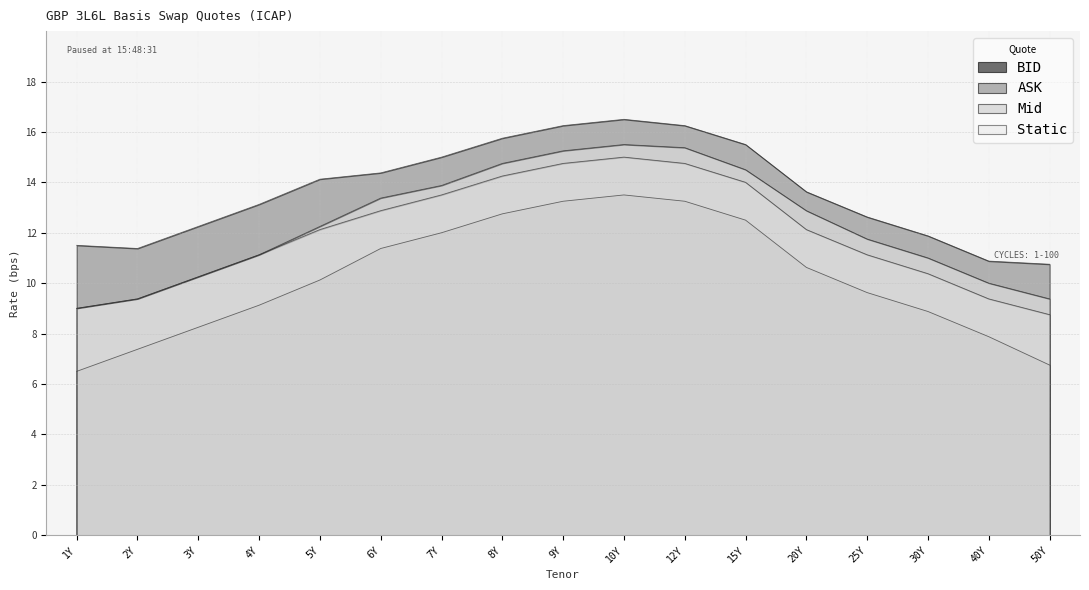

What is the approximate value of Mid at 2Y?

9.4